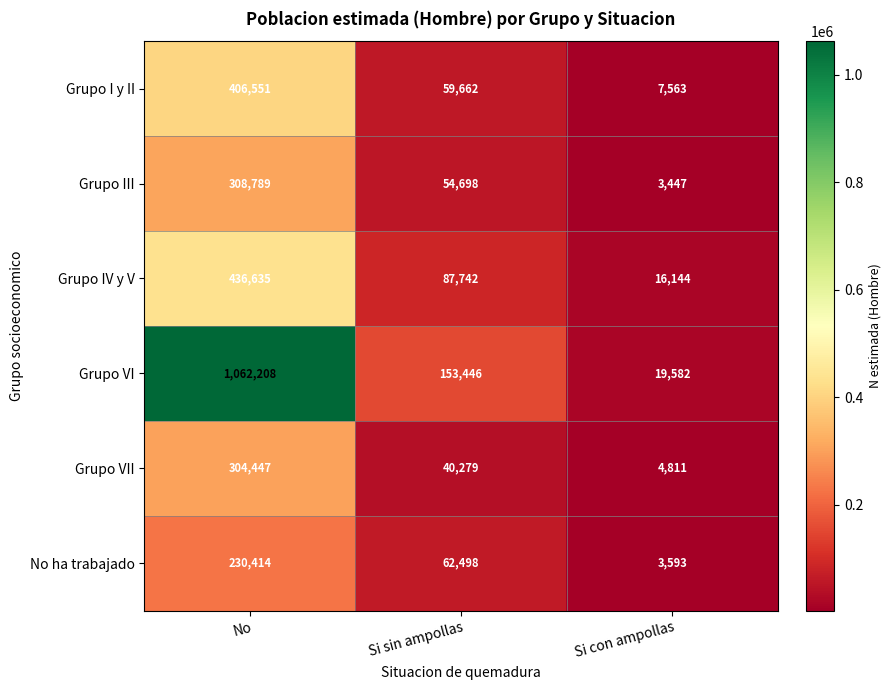

What is the total value across all series at Si sin ampollas?

458325